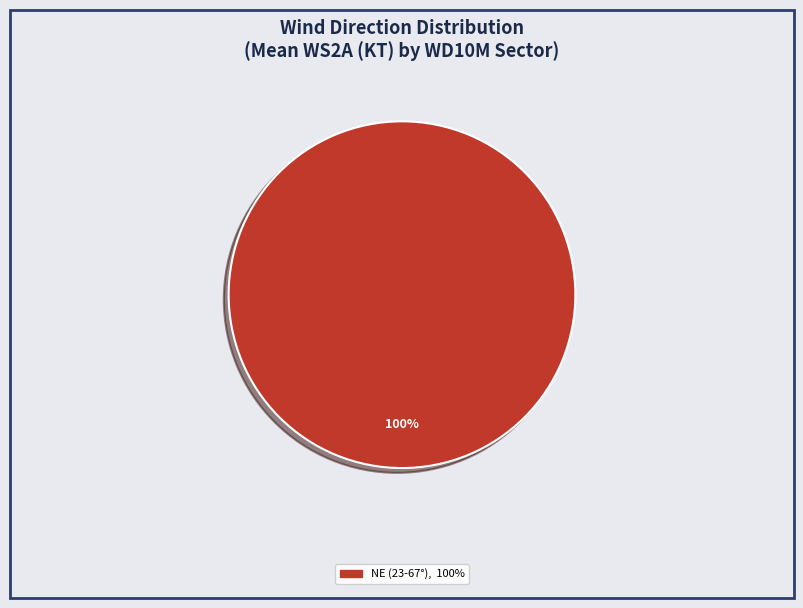

Is there any slice that represents more than half of the pie?

Yes